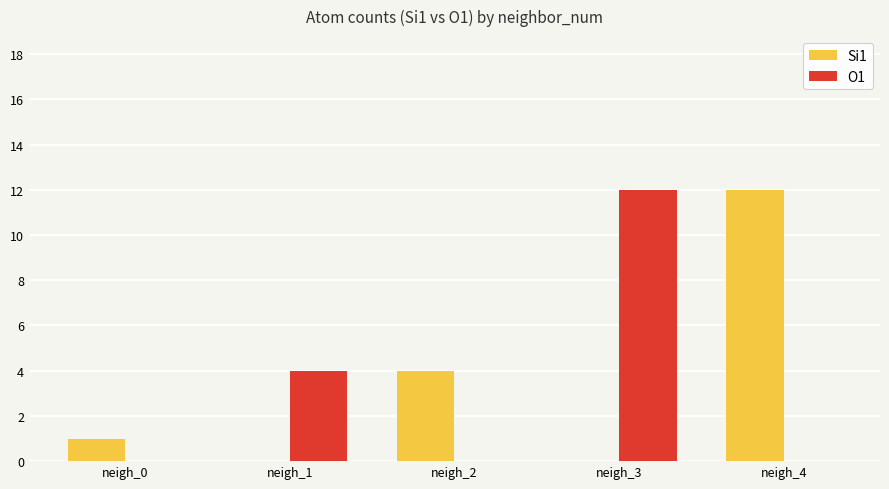

What is the difference between the O1 values at neigh_0 and neigh_1?

4